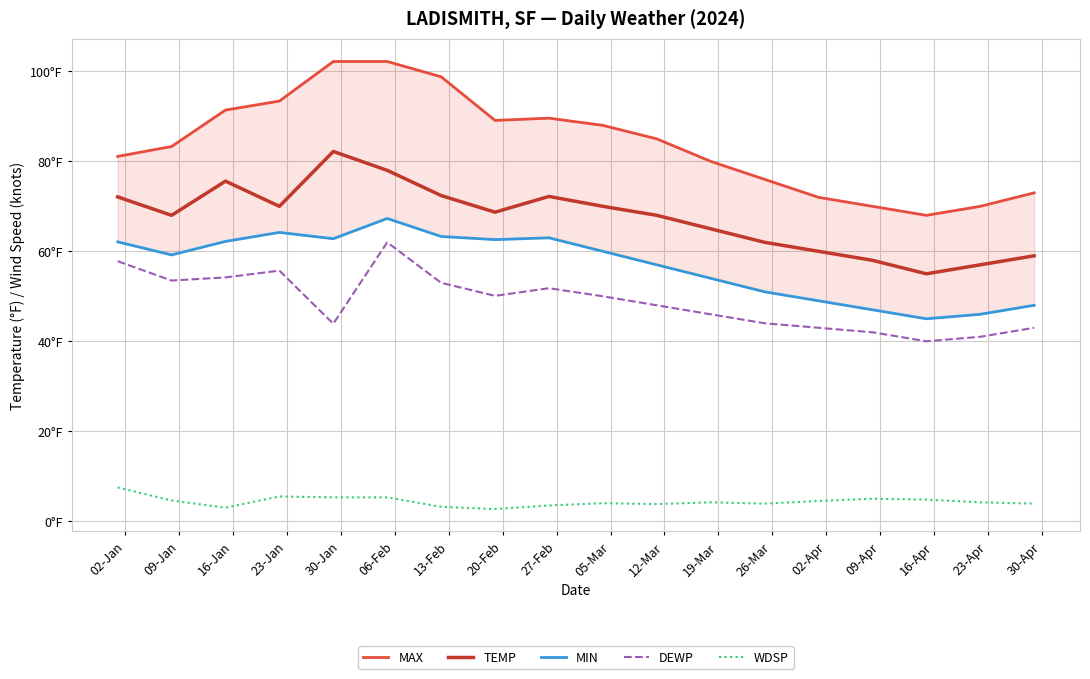

What is the difference between the second highest and minimum values in the DEWP series?

17.8